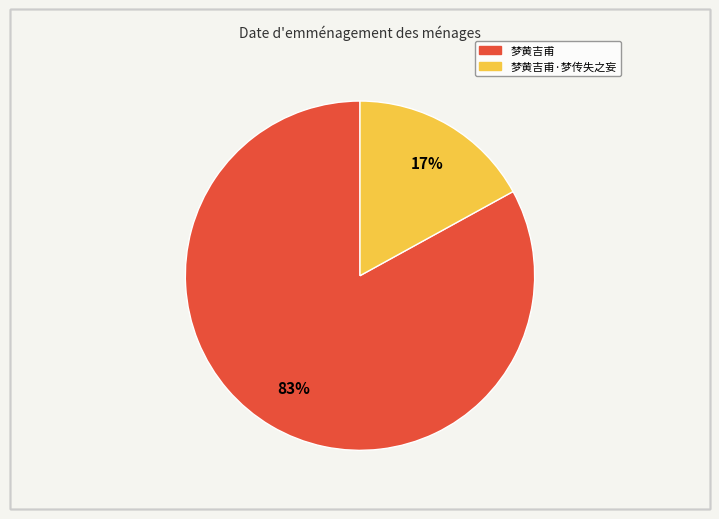

Does any single category account for the majority?

Yes